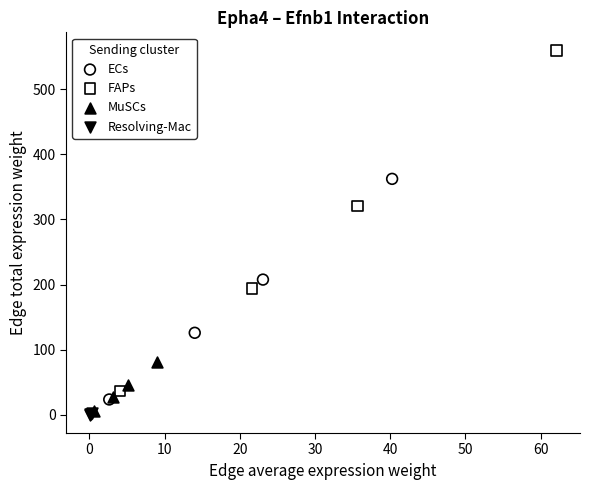

Which series has the widest spread of Y values?

FAPs